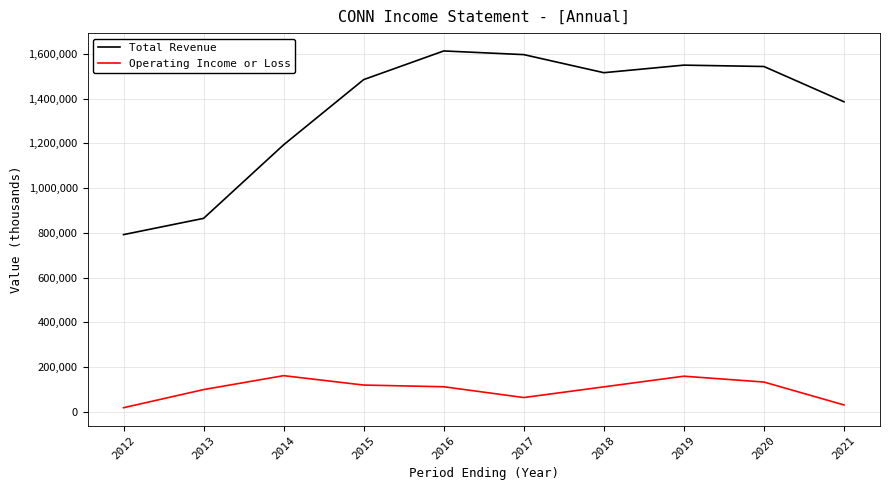

At which label does Operating Income or Loss first exceed 112300?

2014